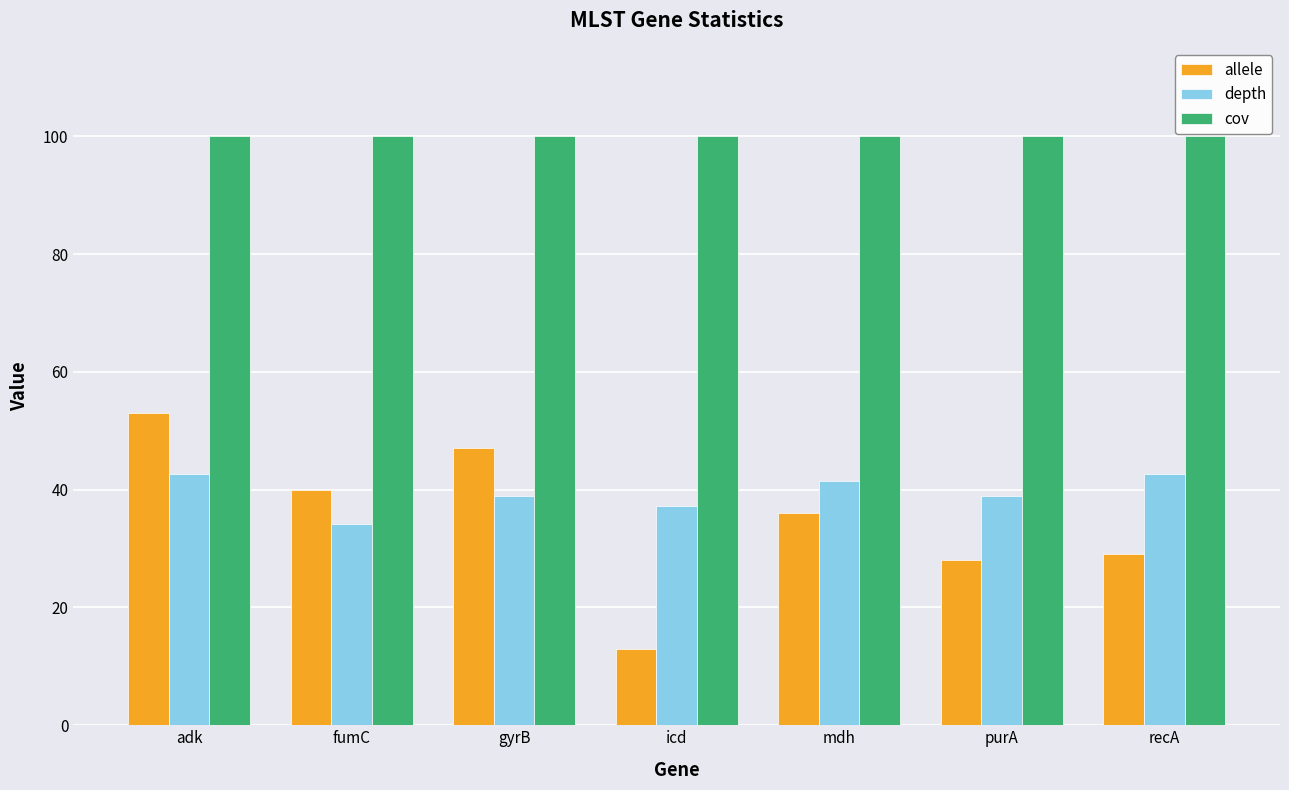

Are the bars grouped side by side (vs. stacked)?

Yes